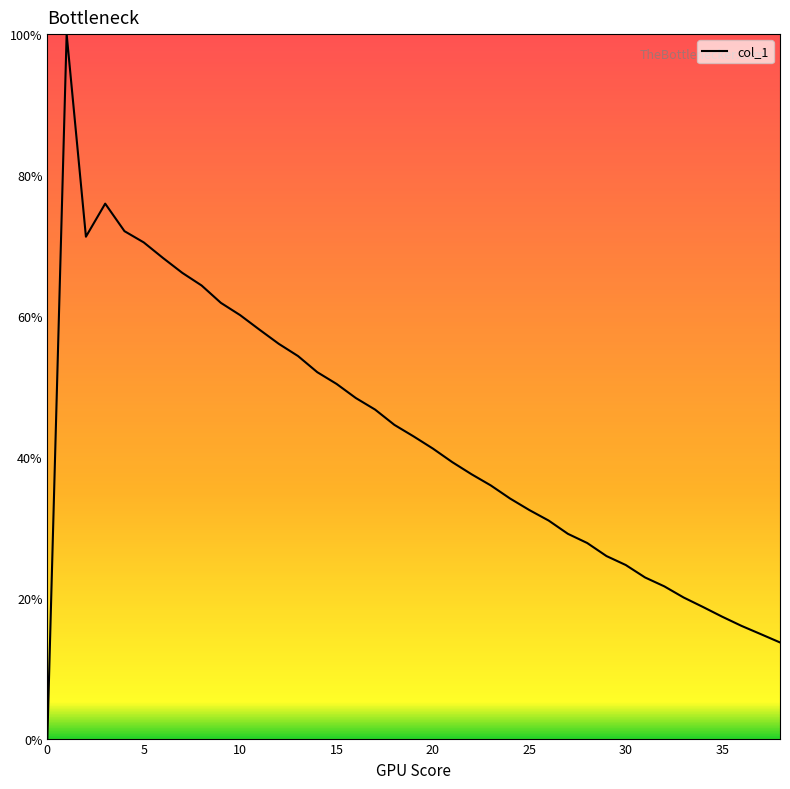

What is the maximum value shown in the chart?

100.0